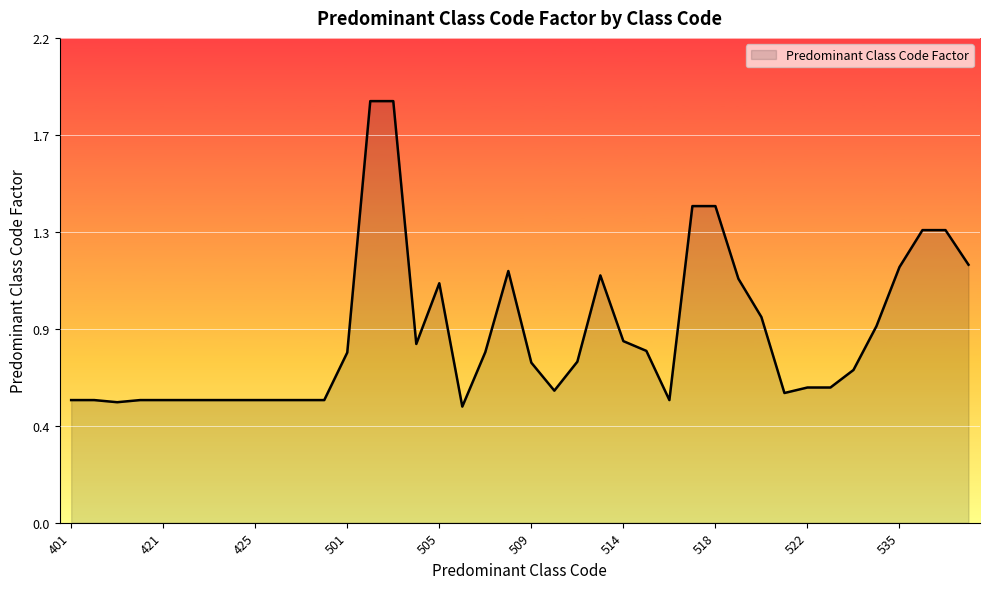

Which category has the highest value across all series?

502